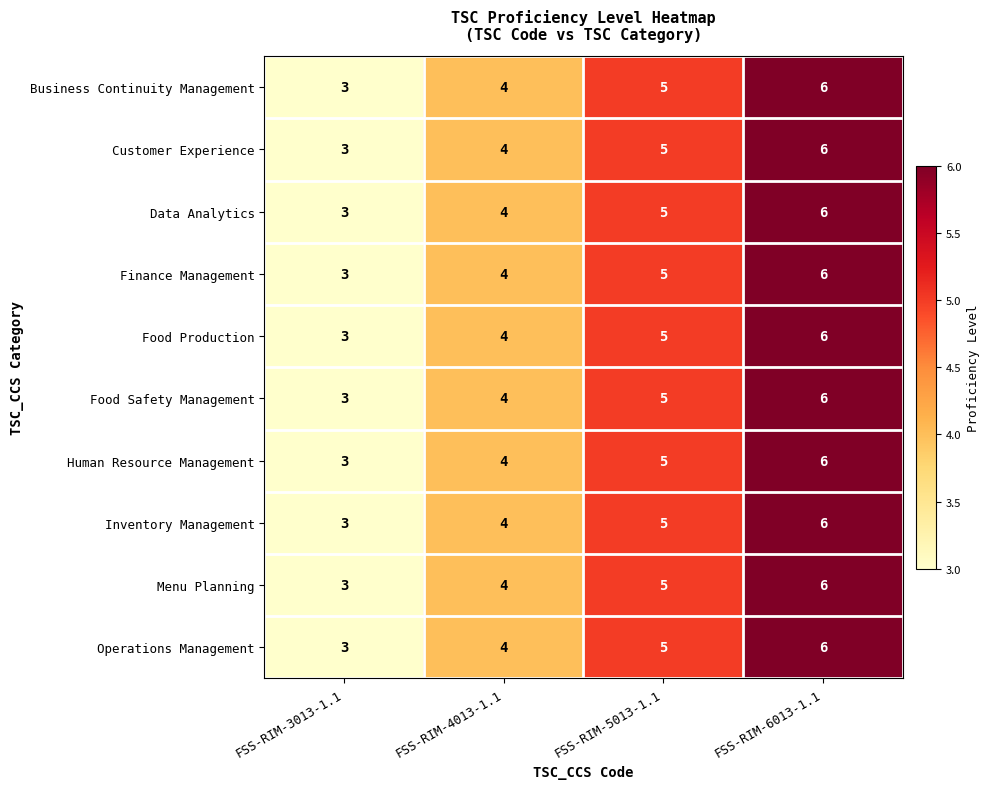

What is the lowest value of the Business Continuity Management series?

3